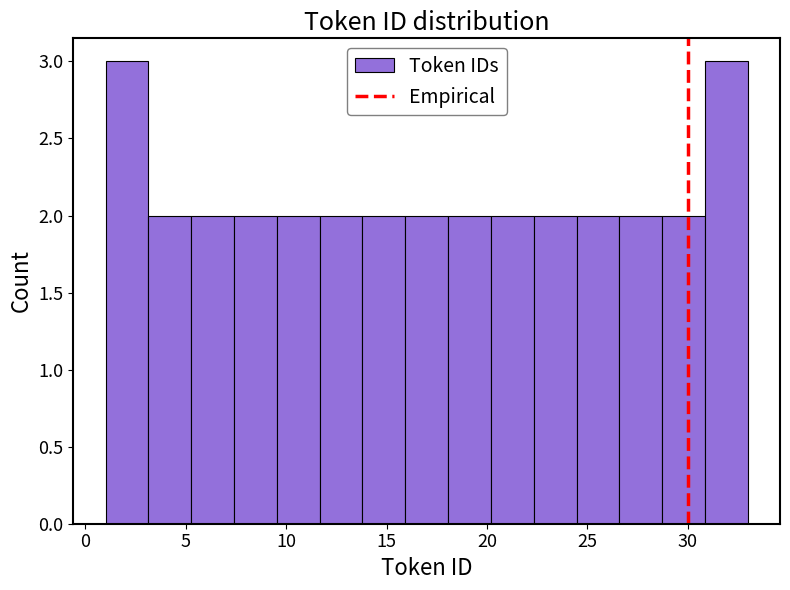

Reading left to right, list every bar in this chart as the range it spans on the x-axis followed by its height. Neither the bar edges nor the heights are printed on the chart, so give them approximately, as read against the axes.

1.0 to 3.0: 3
3.0 to 5.5: 2
5.5 to 7.5: 2
7.5 to 9.5: 2
9.5 to 11.5: 2
11.5 to 14.0: 2
14.0 to 16.0: 2
16.0 to 18.0: 2
18.0 to 20.0: 2
20.0 to 22.5: 2
22.5 to 24.5: 2
24.5 to 26.5: 2
26.5 to 28.5: 2
28.5 to 31.0: 2
31.0 to 33.0: 3